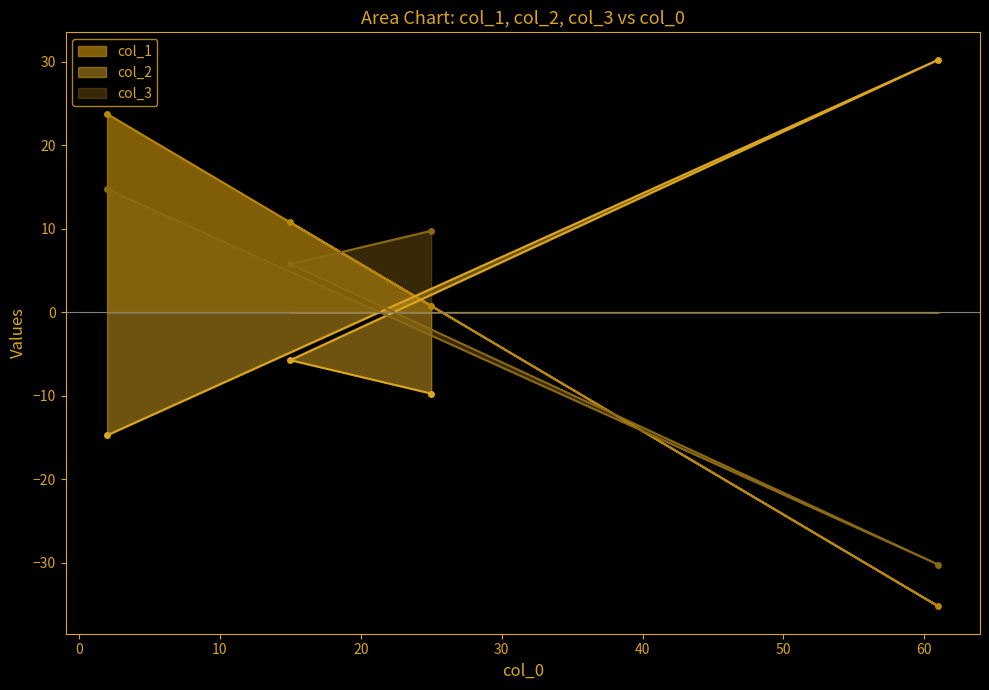

Between which two adjacent categories do col_2 and col_3 first intersect?

2 and 61